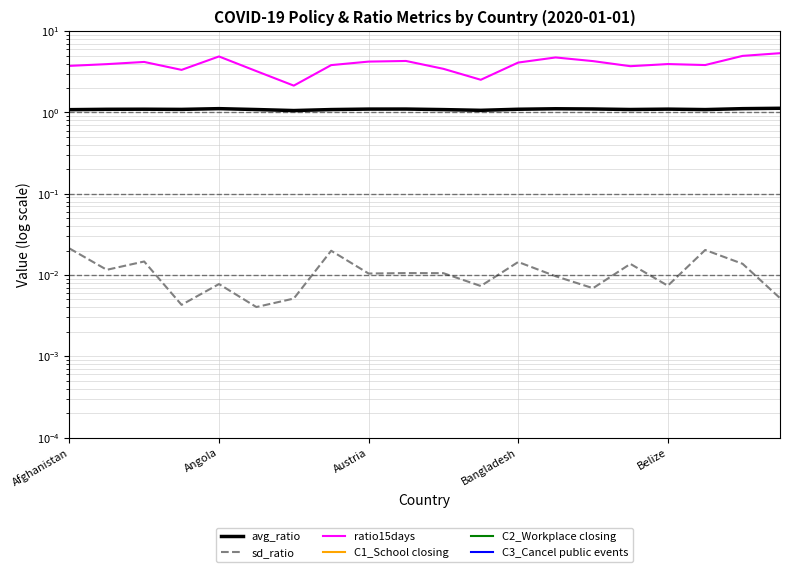

Reading right to left, list all the values displayed in this chart.

avg_ratio: 1.1	1.1	1.1	1.1	1.1	1.1	1.1	1.1	1.1	1.1	1.1	1.1	1.1	1.1	1.1	1.1	1.1	1.1	1.1	1.1
sd_ratio: 0.0	0.0	0.0	0.0	0.0	0.0	0.0	0.0	0.0	0.0	0.0	0.0	0.0	0.0	0.0	0.0	0.0	0.0	0.0	0.0
ratio15days: 5.4	5.0	3.8	3.9	3.7	4.3	4.8	4.1	2.5	3.4	4.3	4.2	3.8	2.1	3.2	4.9	3.3	4.2	3.9	3.7
C1_School closing: 0.0	0.0	0.0	0.0	0.0	0.0	0.0	0.0	0.0	0.0	0.0	0.0	0.0	0.0	0.0	0.0	0.0	0.0	0.0	0.0
C2_Workplace closing: 0.0	0.0	0.0	0.0	0.0	0.0	0.0	0.0	0.0	0.0	0.0	0.0	0.0	0.0	0.0	0.0	0.0	0.0	0.0	0.0
C3_Cancel public events: 0.0	0.0	0.0	0.0	0.0	0.0	0.0	0.0	0.0	0.0	0.0	0.0	0.0	0.0	0.0	0.0	0.0	0.0	0.0	0.0